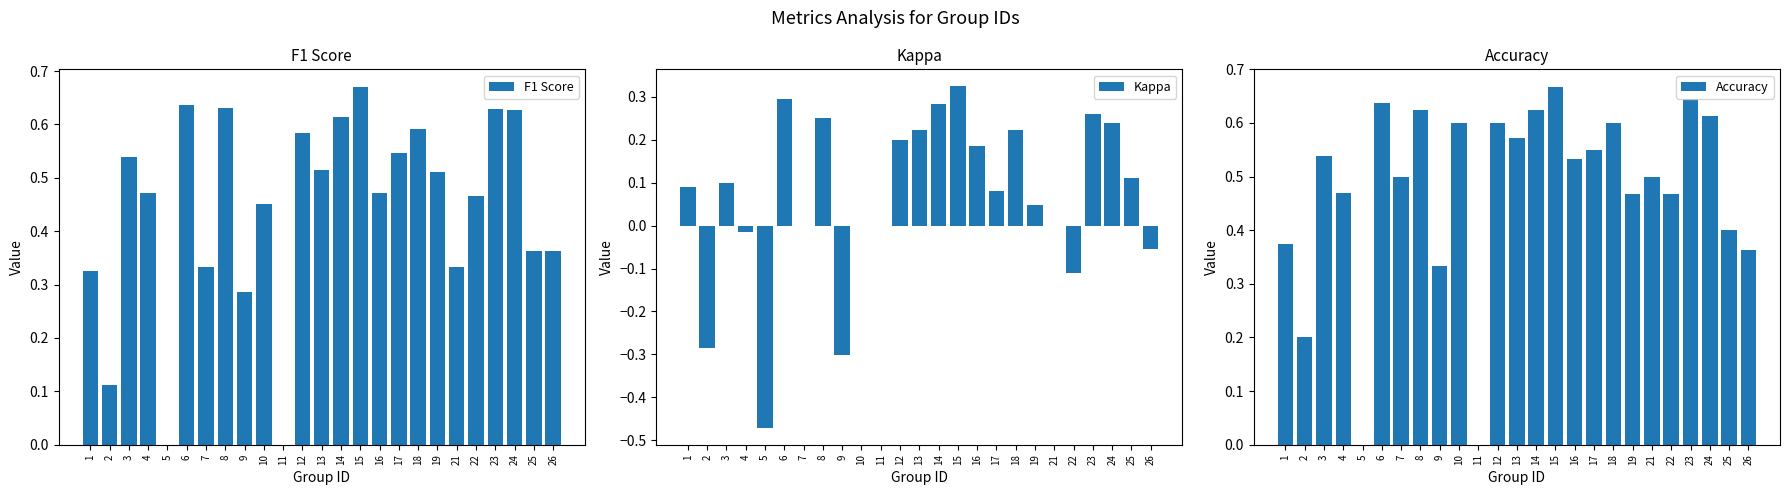

Which has a higher value, 23 or 7?

23